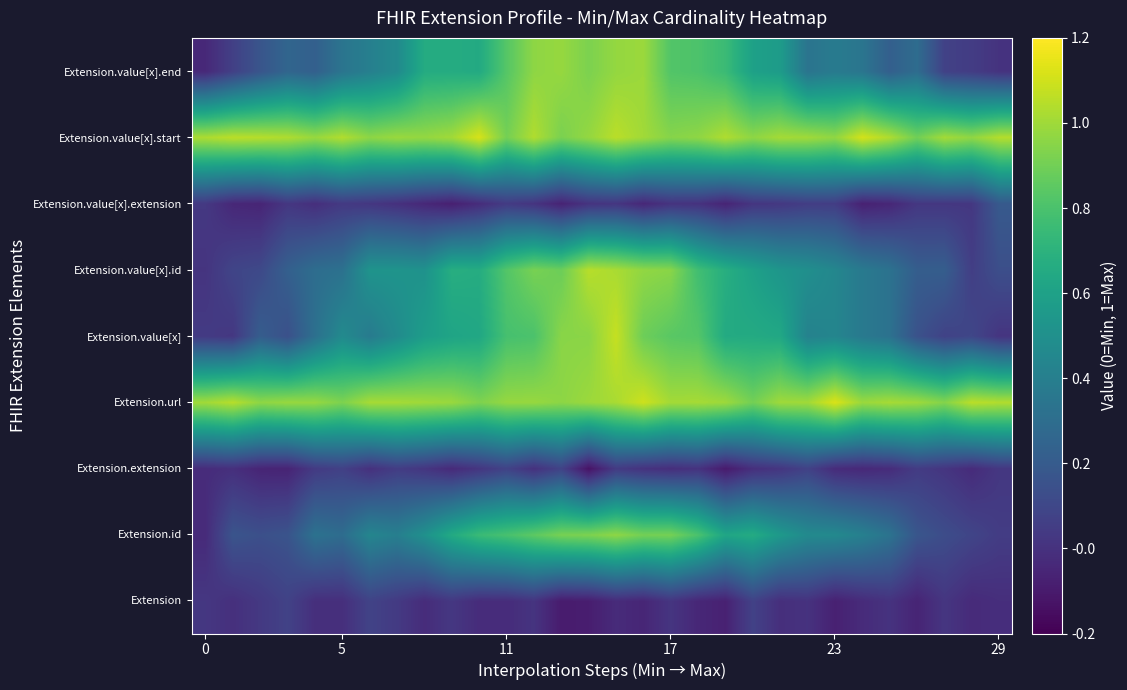

Rank the series by their maximum value, from highest to lowest.

Extension.url, Extension.value[x].start, Extension.value[x], Extension.value[x].id, Extension.value[x].end, Extension.id, Extension.value[x].extension, Extension, Extension.extension